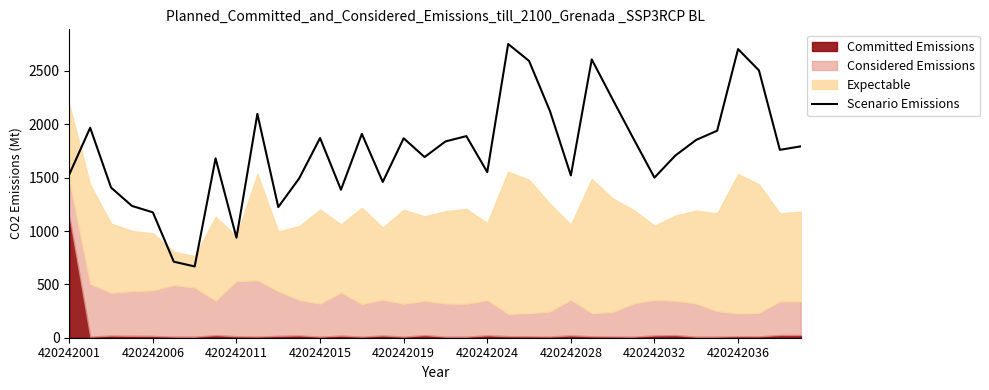

The Scenario Emissions series shows 554.2 at 420242036. True or false?

False